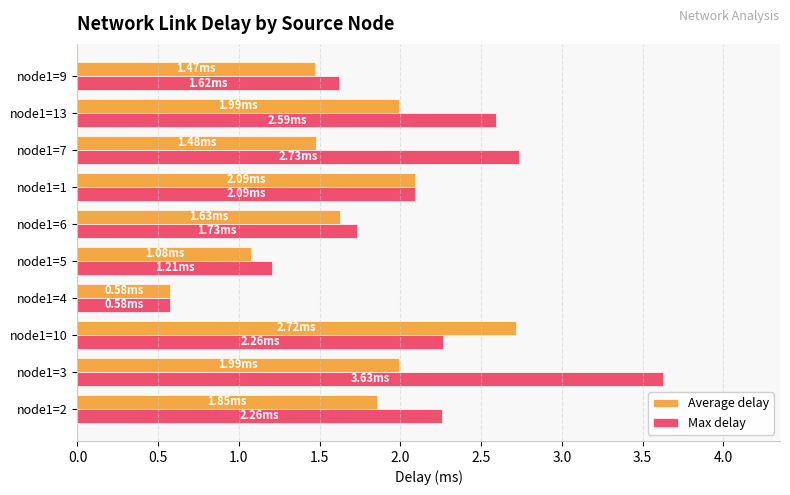

Rank the series by their maximum value, from highest to lowest.

Max delay, Average delay